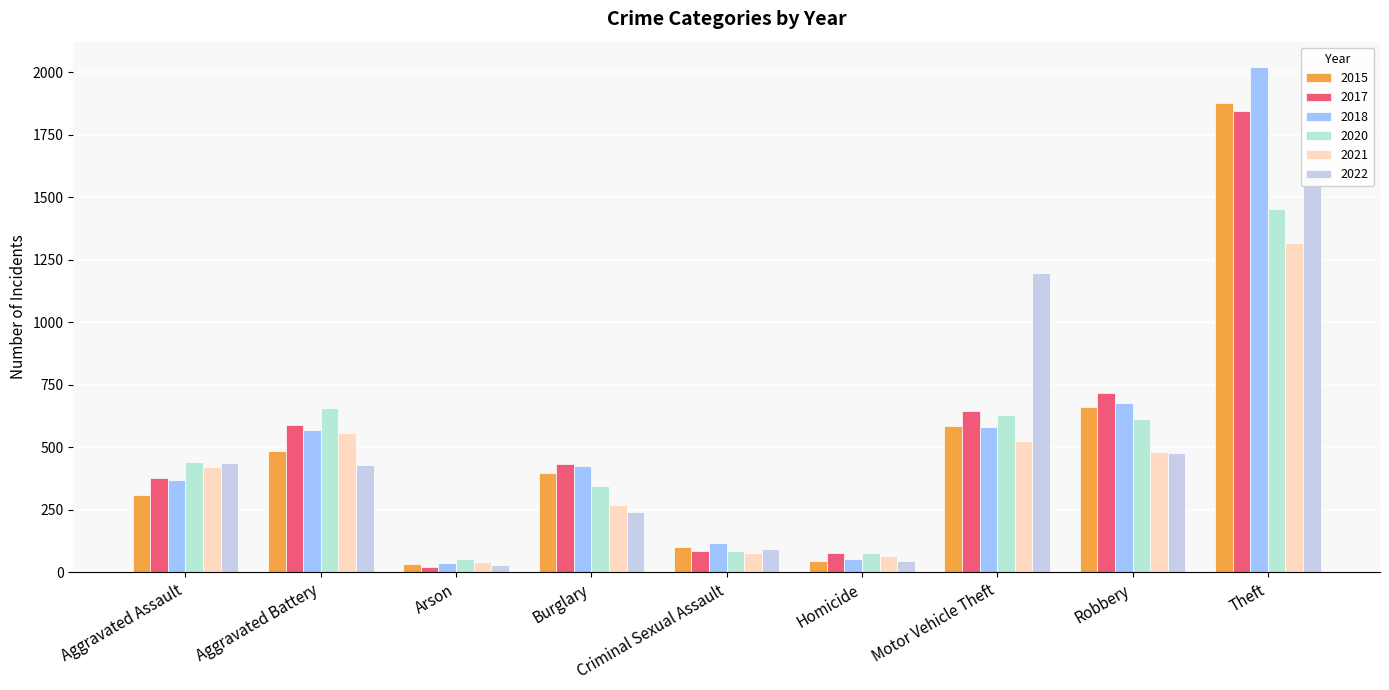

How many groups of bars are there?

9